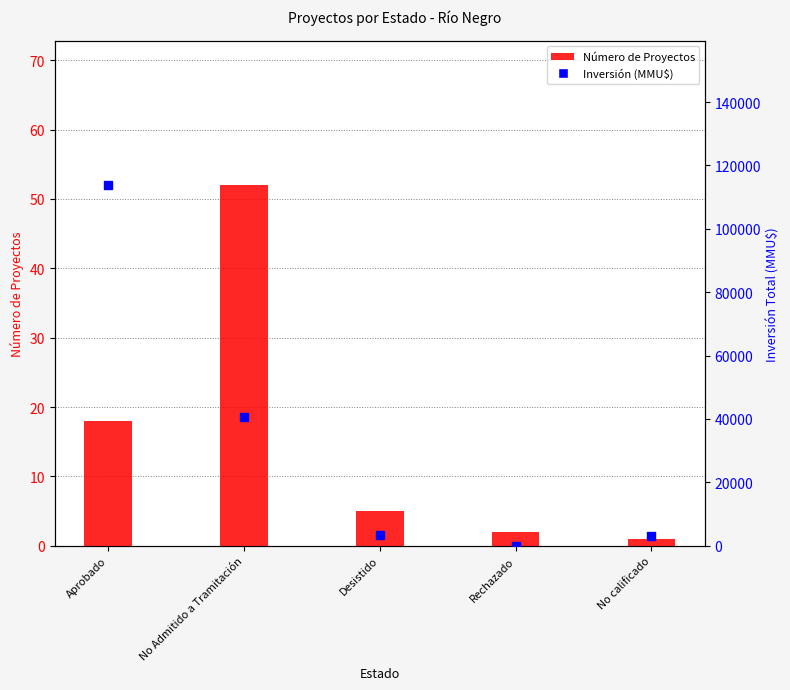

What is the total value across all series at Rechazado?

22